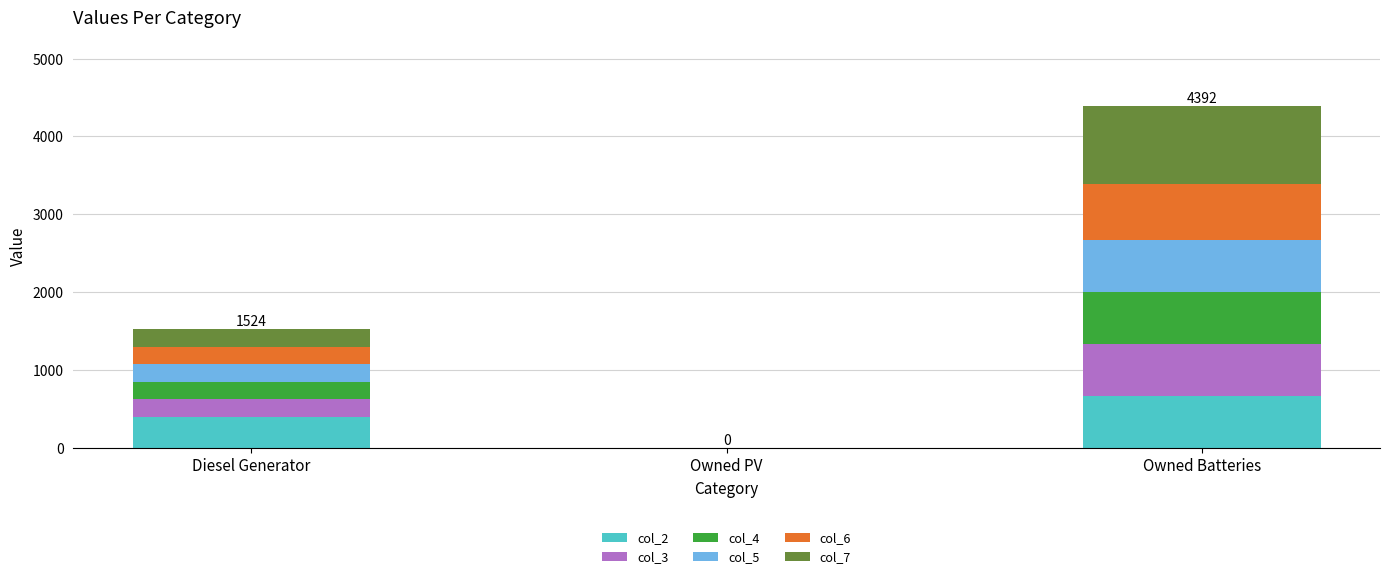

At which category is the sum across all series the highest?

Owned Batteries